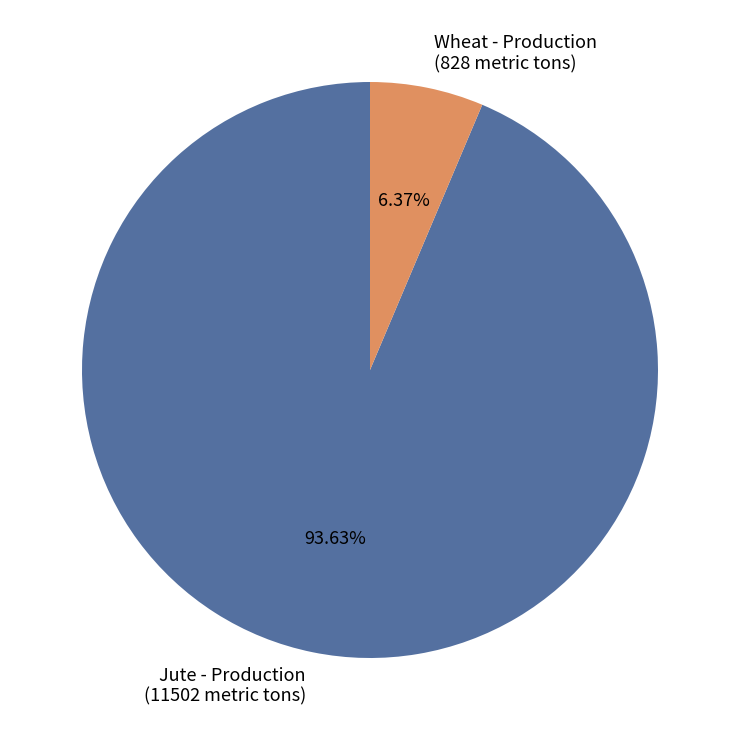

Combined, do Jute - Production and Wheat - Production account for over 50%?

Yes